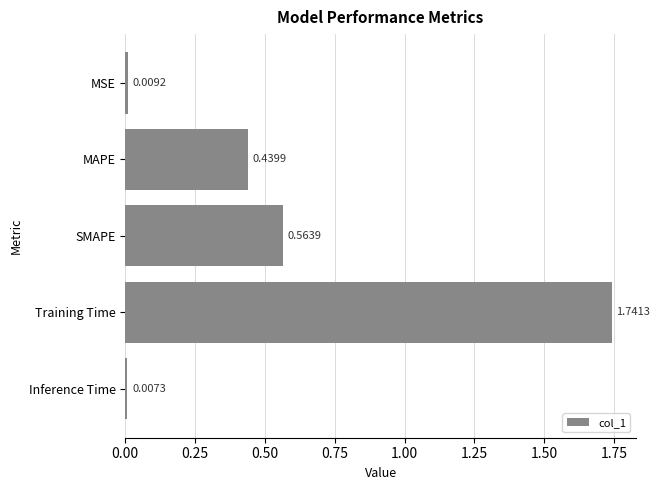

What is the change in value from SMAPE to Inference Time?

-0.6